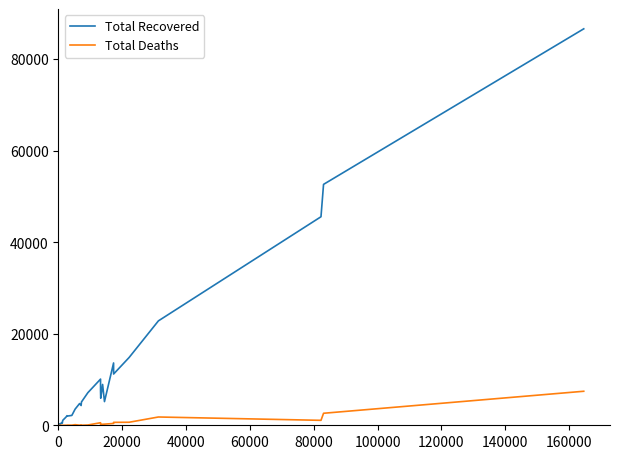

List the series in order of their peak value, highest first.

Total Recovered, Total Deaths